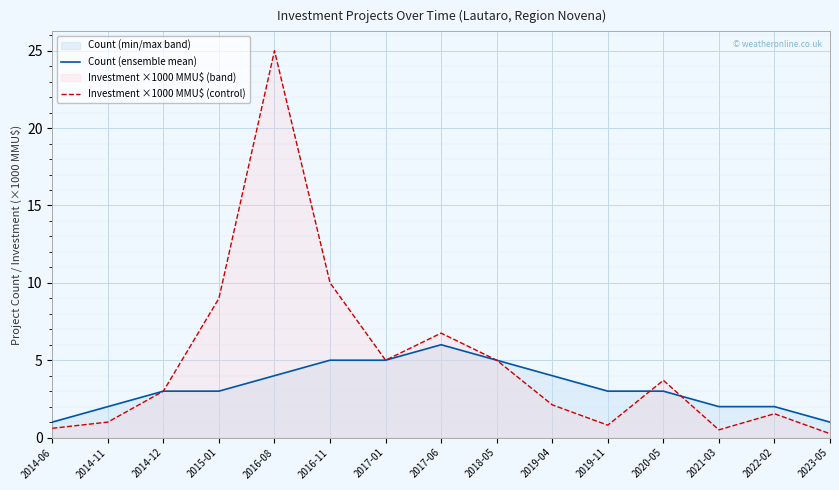

What is the difference between the Investment ×1000 MMU$ (control) values at 2017-01 and 2019-11?

4.2